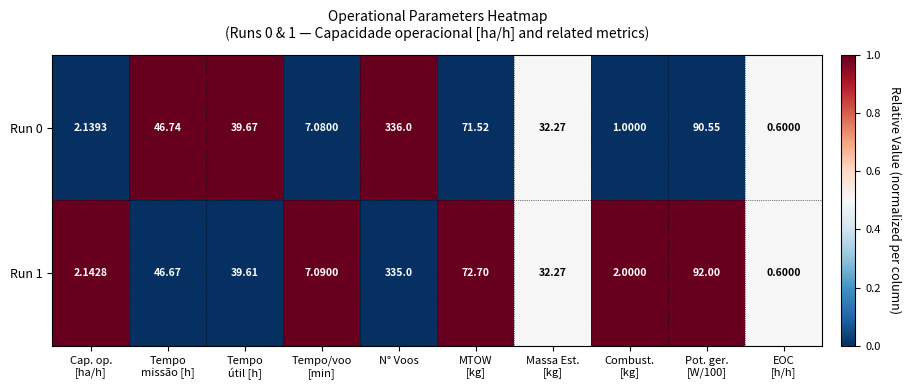

What is the total value across all series at Pot. ger.
[W/100]?

182.6